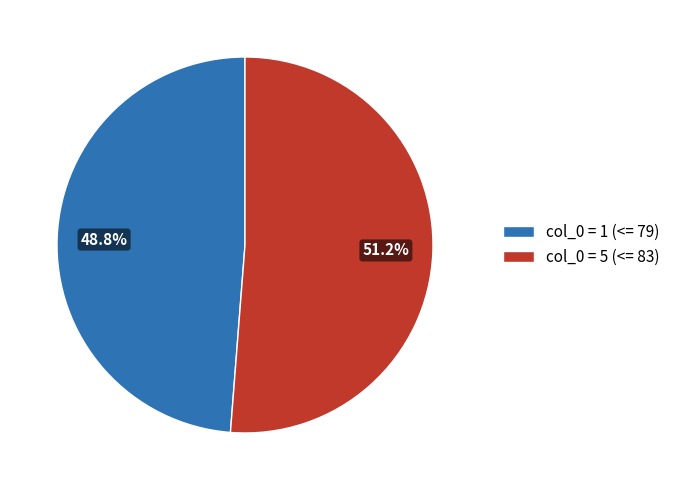

Combined, do col_0 = 1 (<= 79) and col_0 = 5 (<= 83) account for over 50%?

Yes